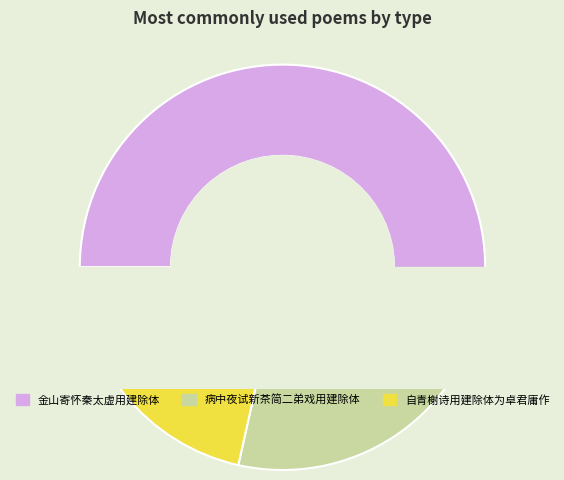

What is the change in value from 金山寄怀秦太虚用建除体 to 病中夜试新茶简二弟戏用建除体?

-542418